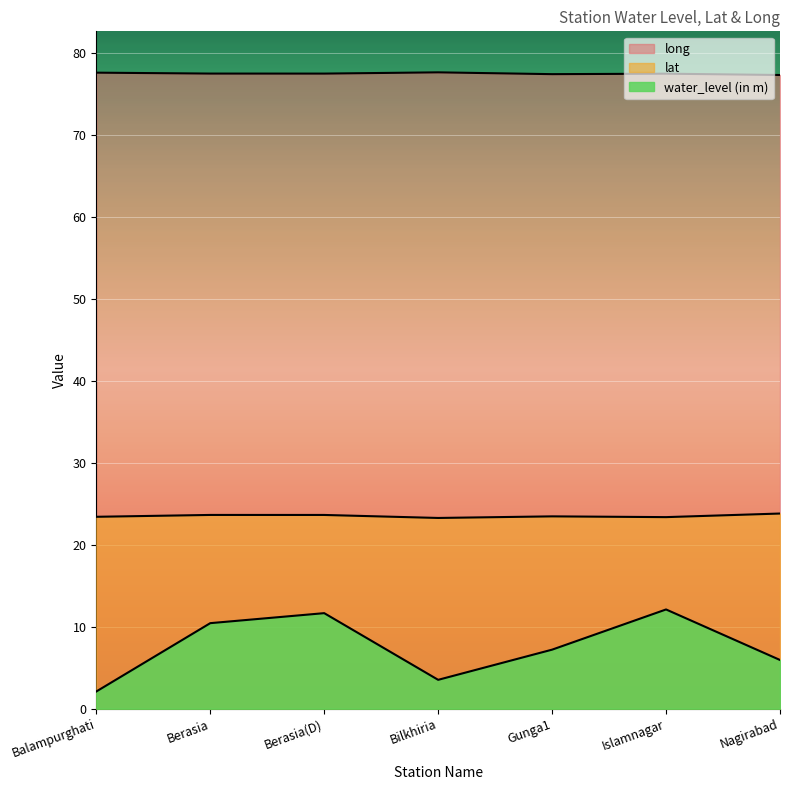

Reading left to right, transcribe all the data shown in this chart.

water_level (in m): 2.1	10.4	11.7	3.5	7.2	12.1	5.9
lat: 23.4	23.6	23.6	23.3	23.4	23.4	23.8
long: 77.5	77.4	77.4	77.6	77.4	77.4	77.3